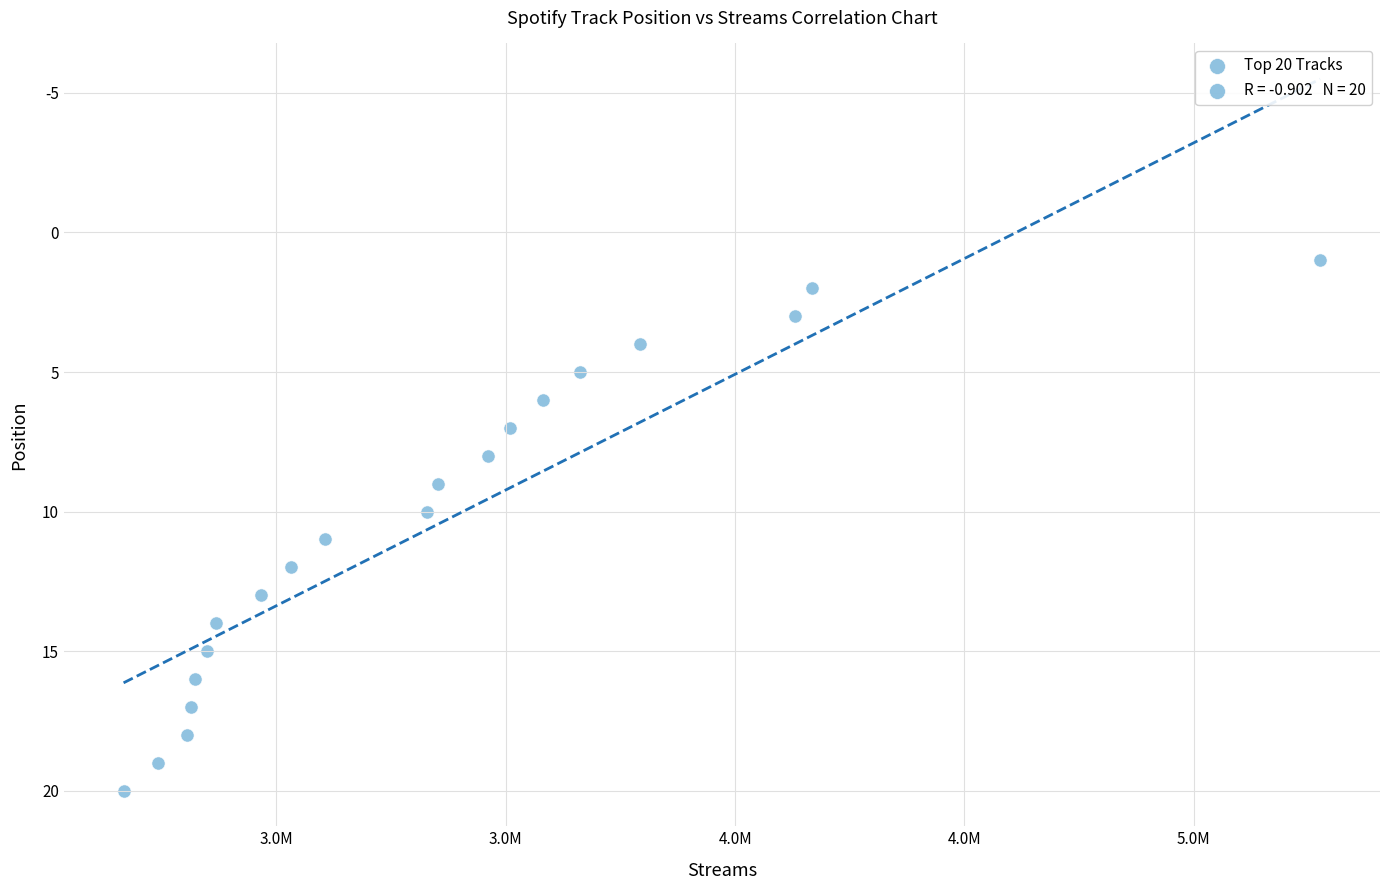

What is the range of Y values (max minus min)?

19